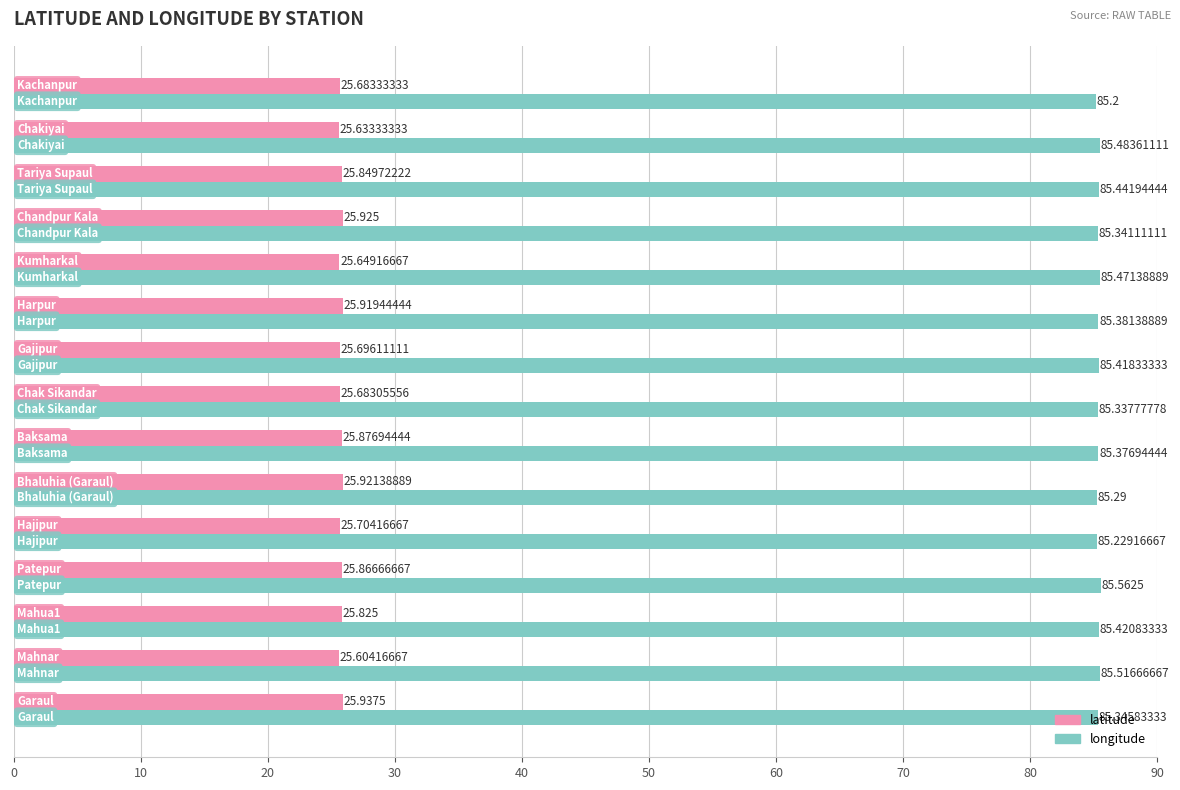

Which series has the largest range (max minus min)?

longitude